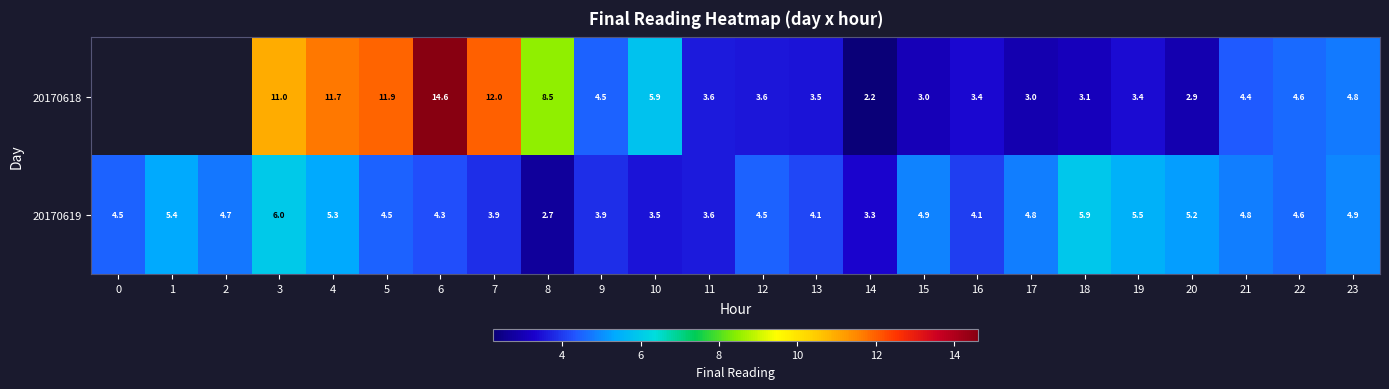

How many values in the 20170619 series exceed 4?

18